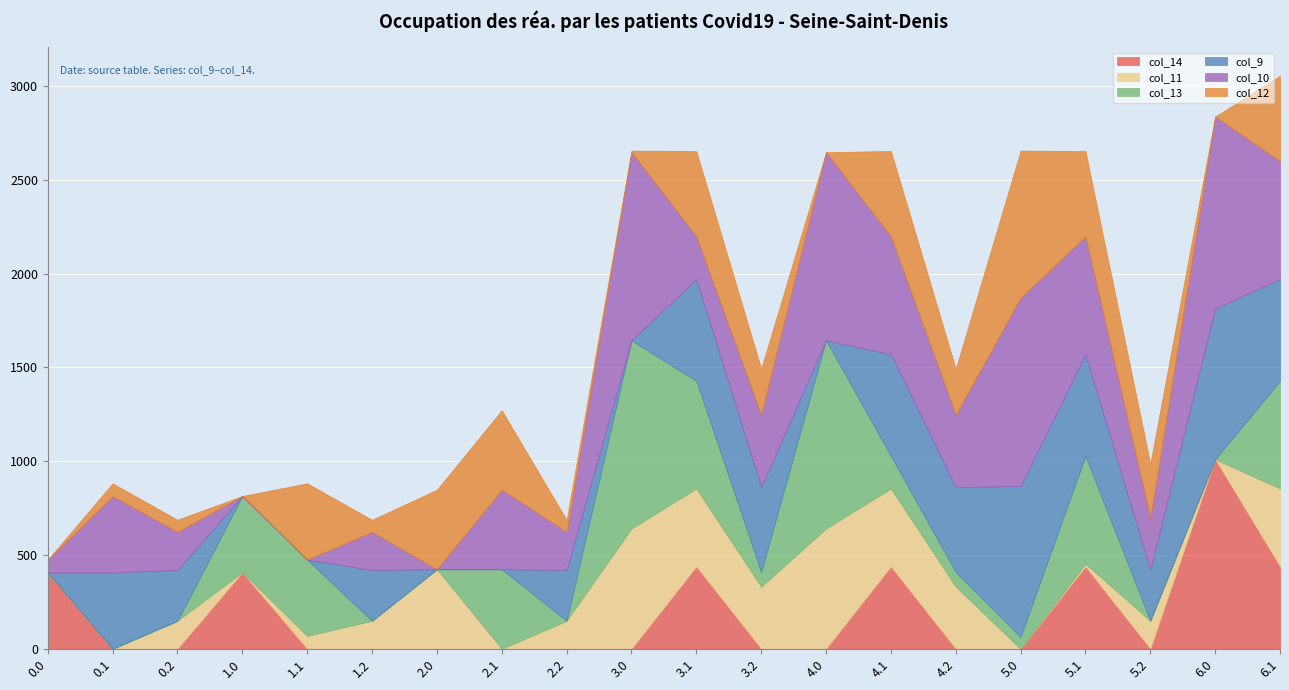

Which category has the highest value across all series?

6.0